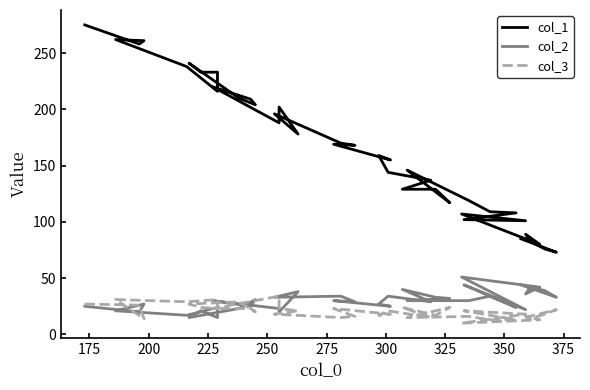

How many data points does each series have?

40